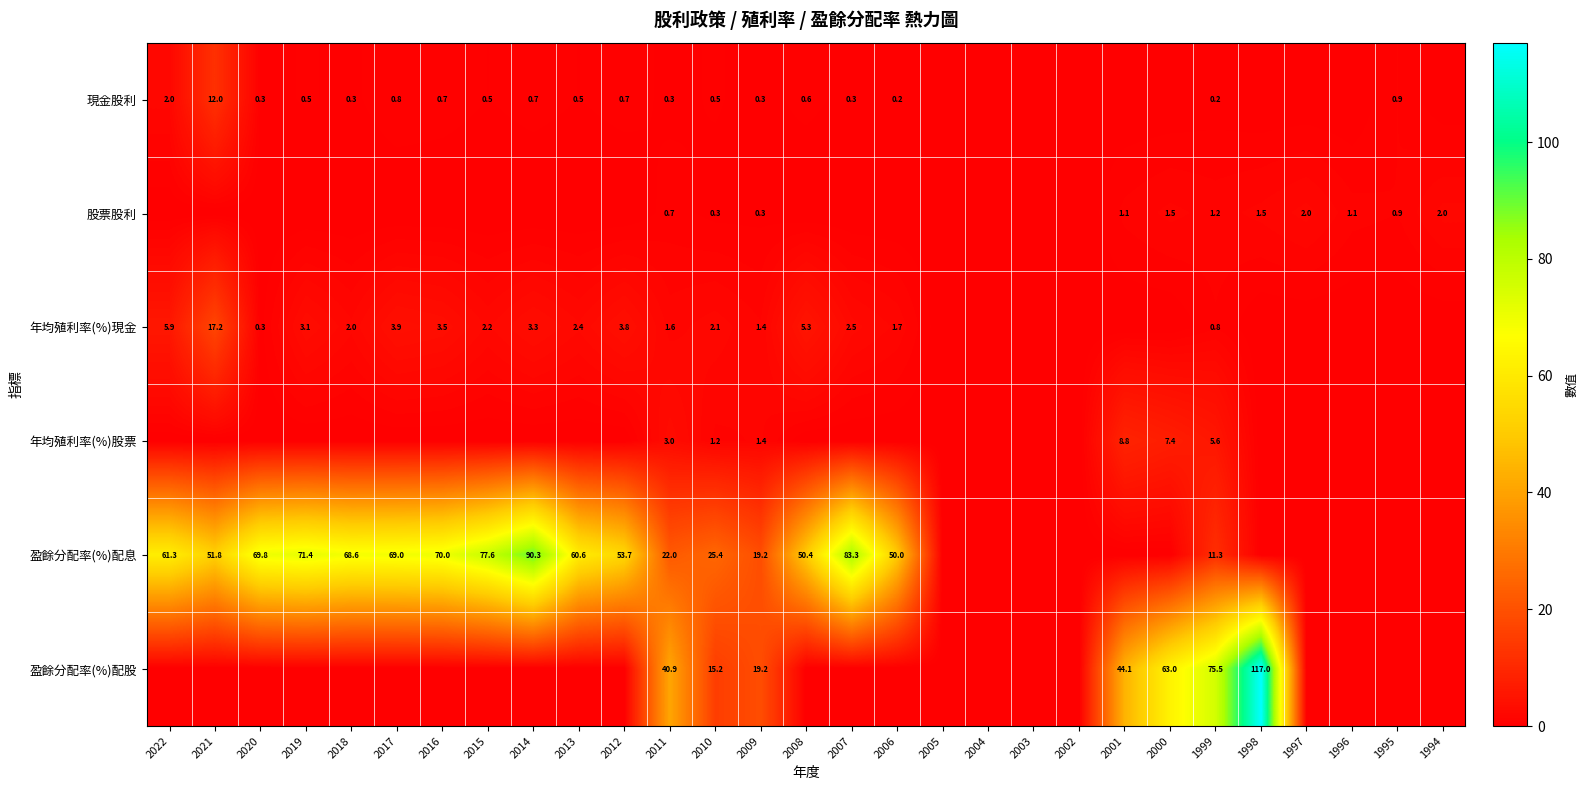

Is it true that 現金股利 equals 1.2 at 2016?

False